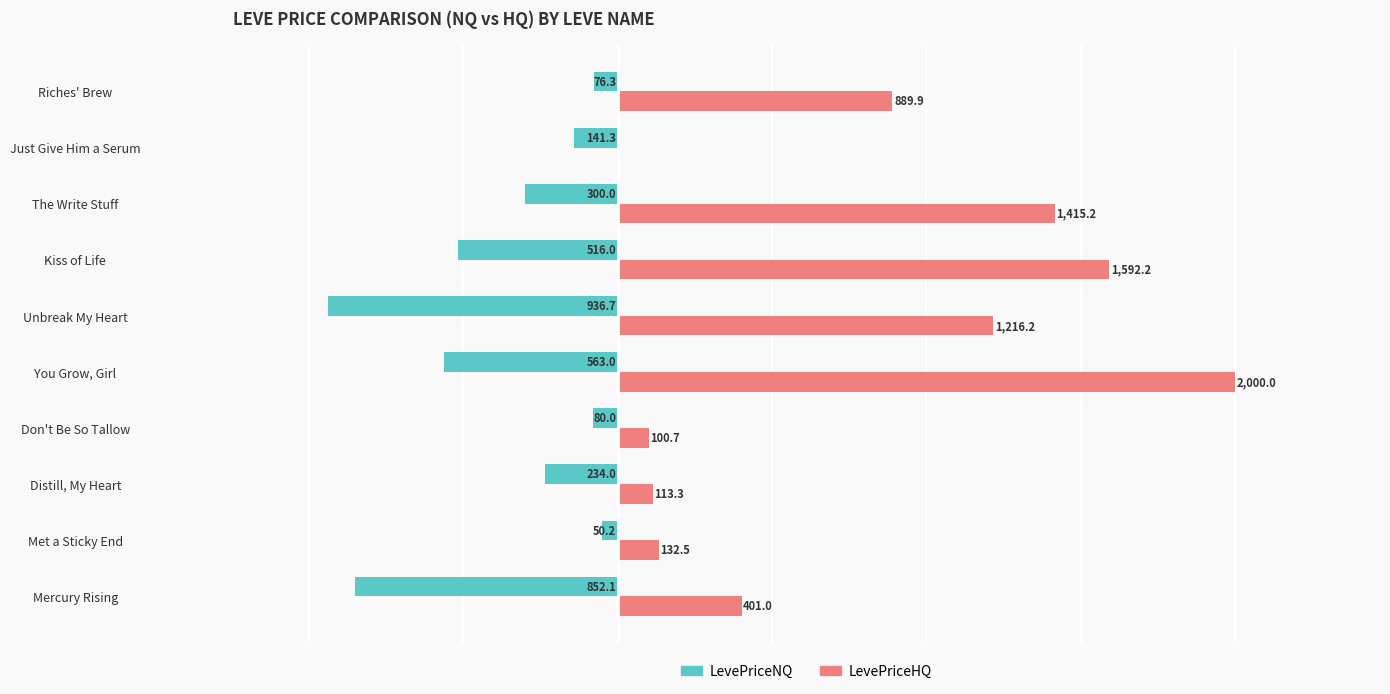

What are all the series names shown in the legend?

LevePriceNQ, LevePriceHQ